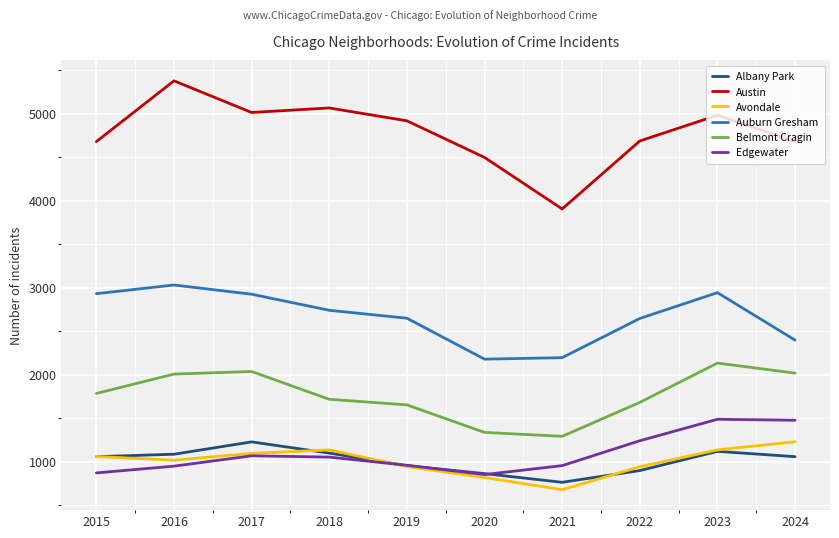

What is the sum of all Auburn Gresham values?

26635